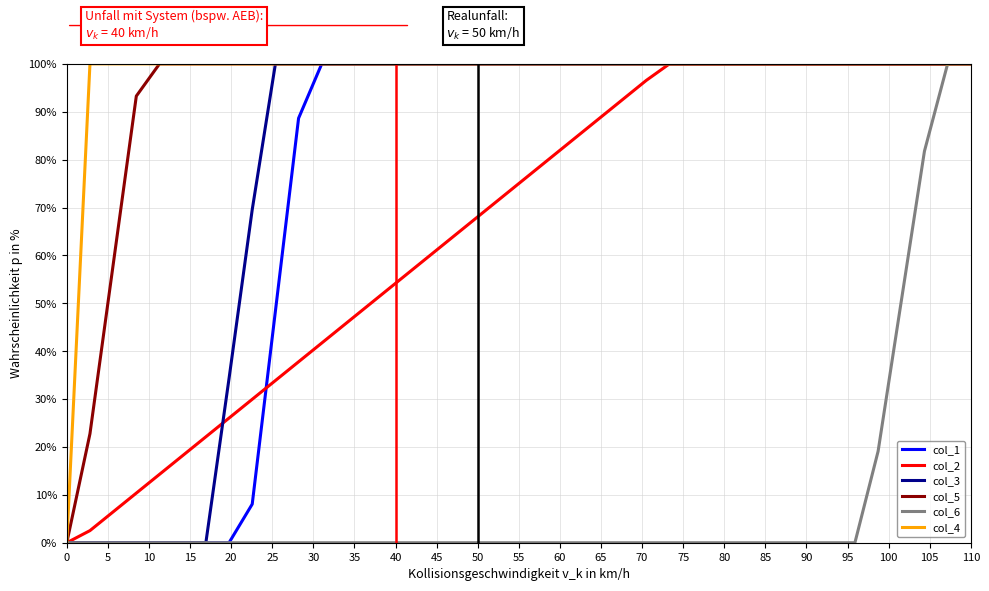

What is the maximum value shown in the chart?

100.0